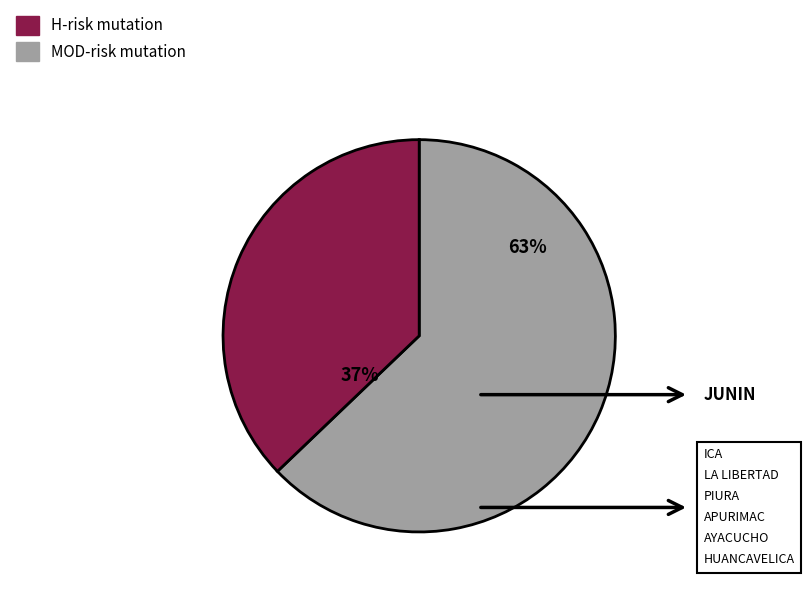

To the nearest percent, what is the difference between the largest and smallest slice percentages?

26%